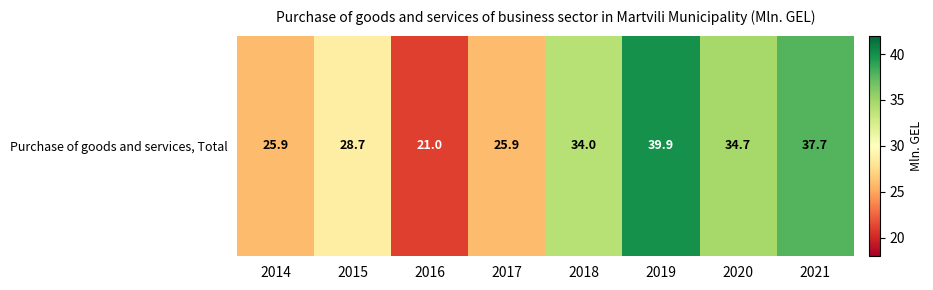

Reading left to right, list all the values displayed in this chart.

2014=25.9	2015=28.7	2016=21.0	2017=25.9	2018=34.0	2019=39.9	2020=34.7	2021=37.7